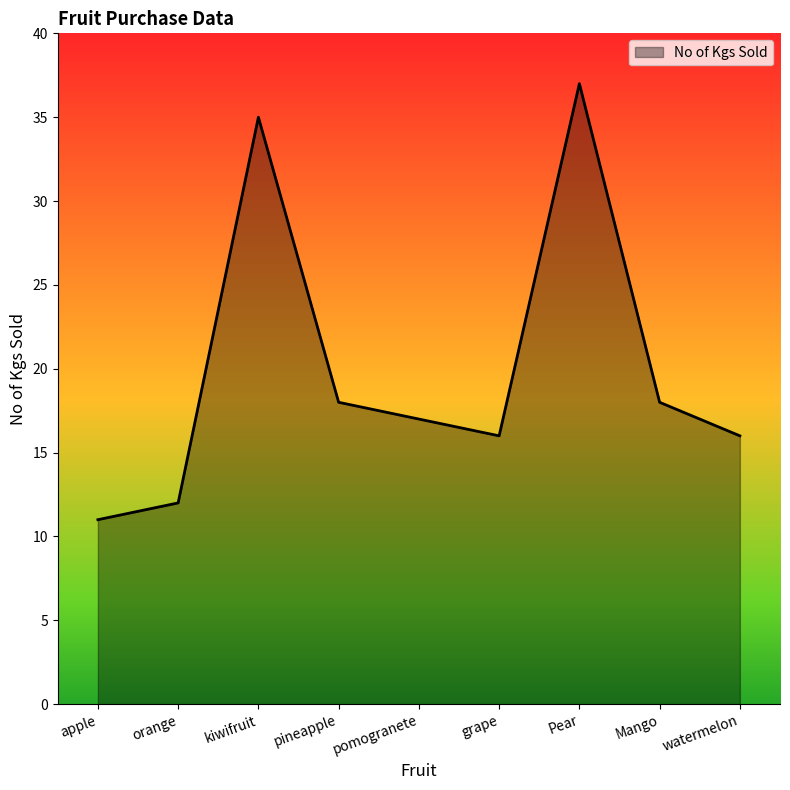

What is the approximate value at watermelon?

16